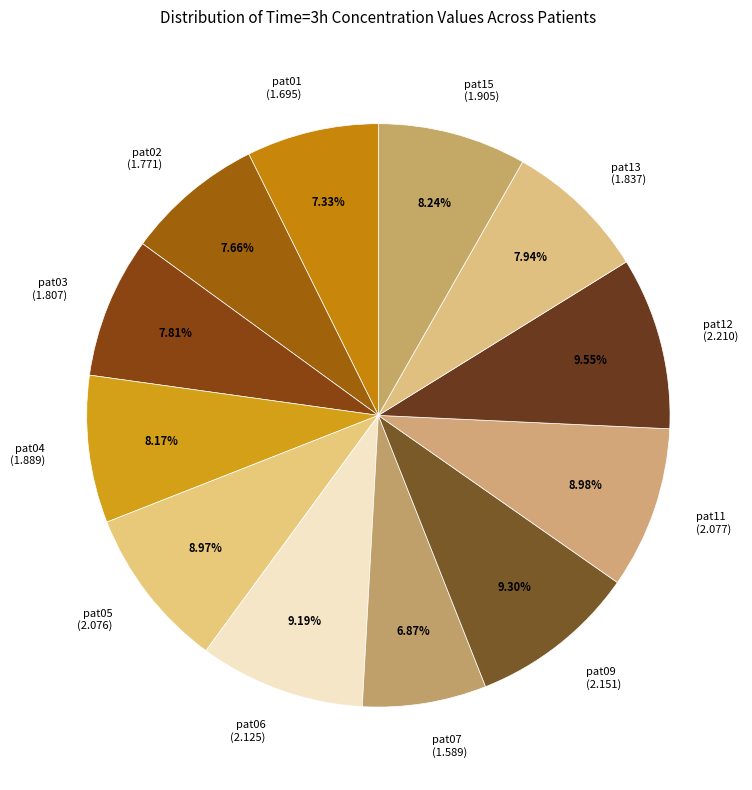

How many slices are in this pie chart?

12